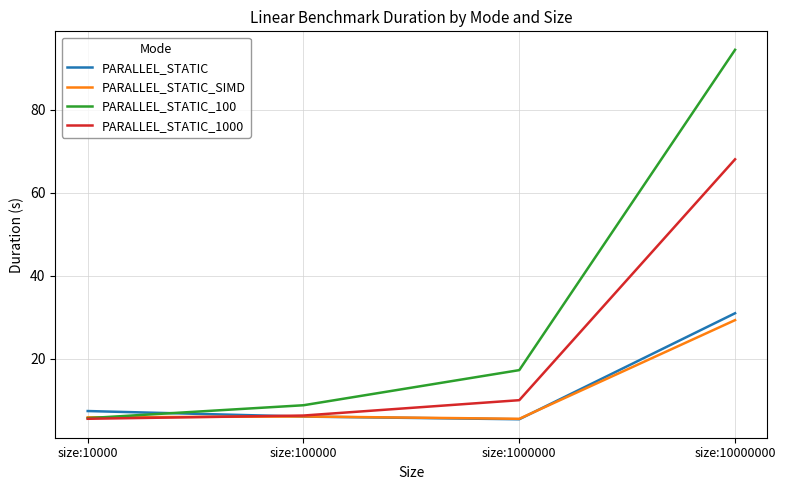

How many times do PARALLEL_STATIC and PARALLEL_STATIC_1000 cross each other?

1